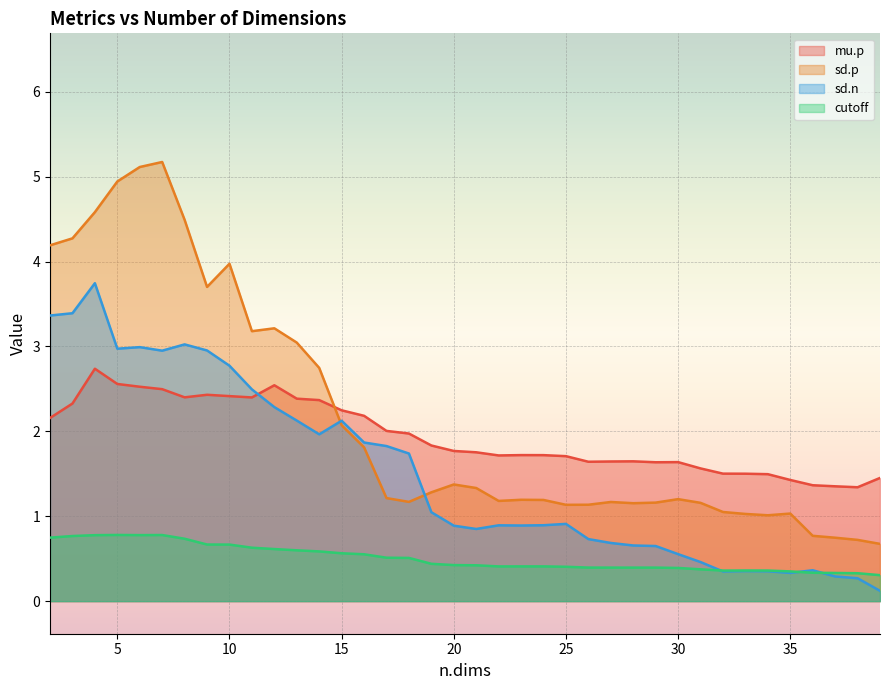

How many lines are shown in the chart?

4